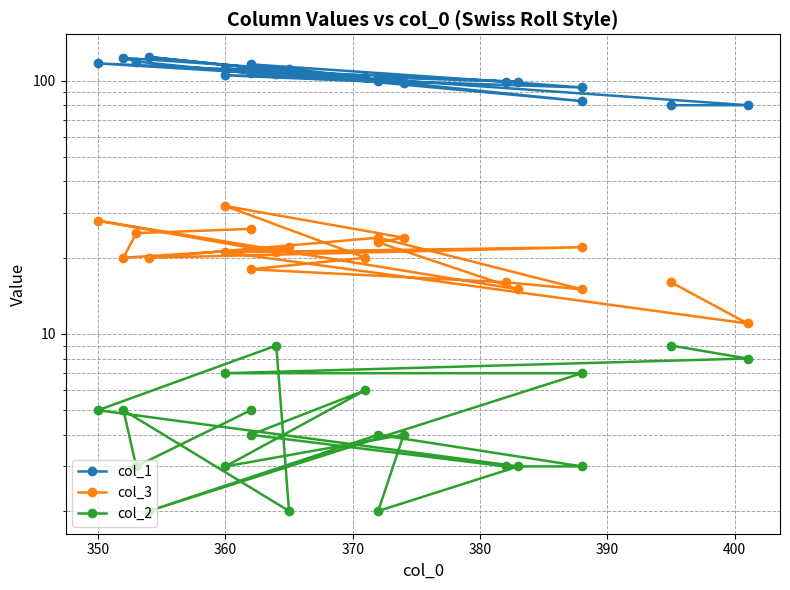

What is the value of the col_3 point at the 13th from the left?

23